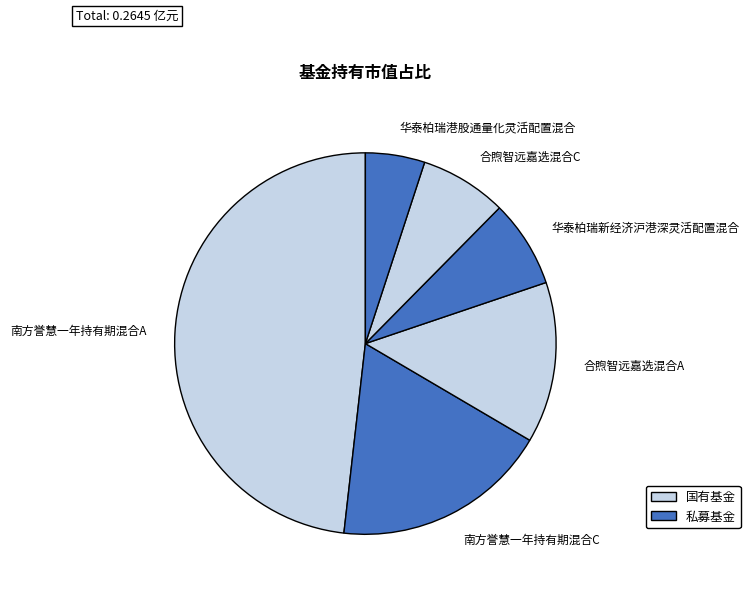

Is there any slice that represents more than half of the pie?

No